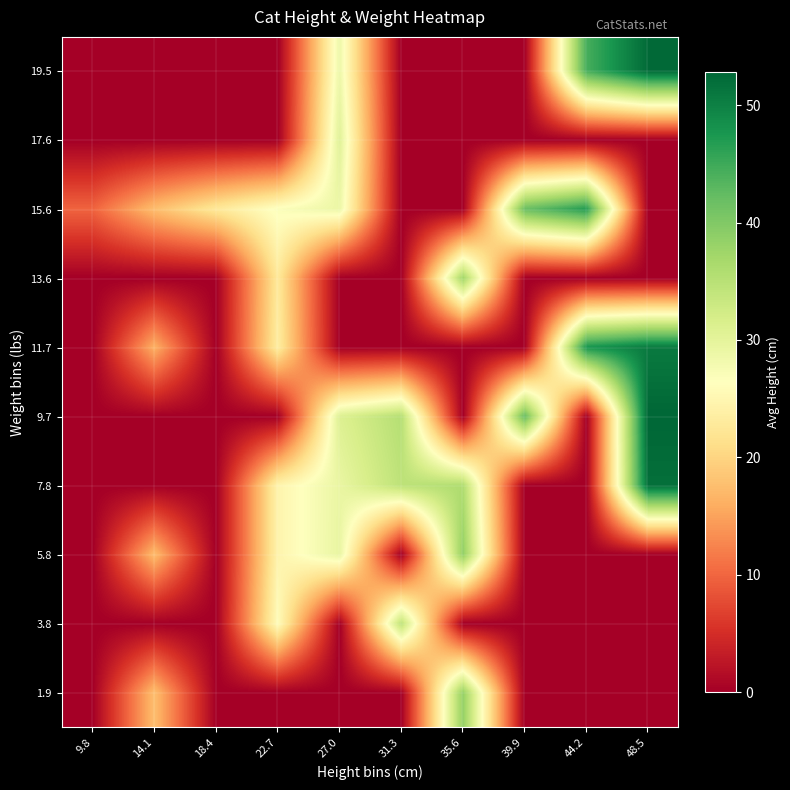

At how many categories does at least one series exceed 26?

7